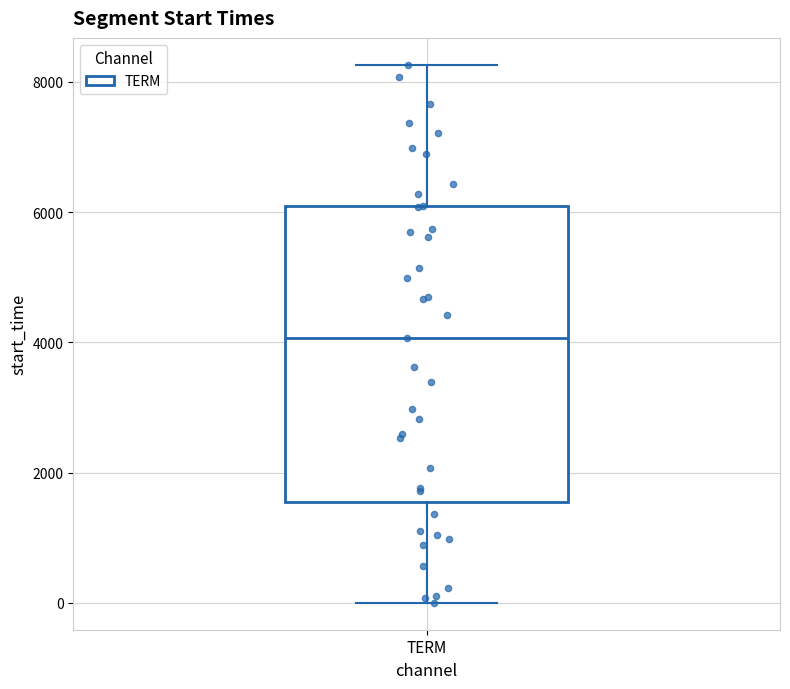

Read this box plot against the y-axis: the position of the median line, the range covered by the box, and the ends of both whiskers. The values are not printed on the chart, so give them approximately, as read against the axis.

median 4000, box 1600 to 6000, whiskers 0 to 8200